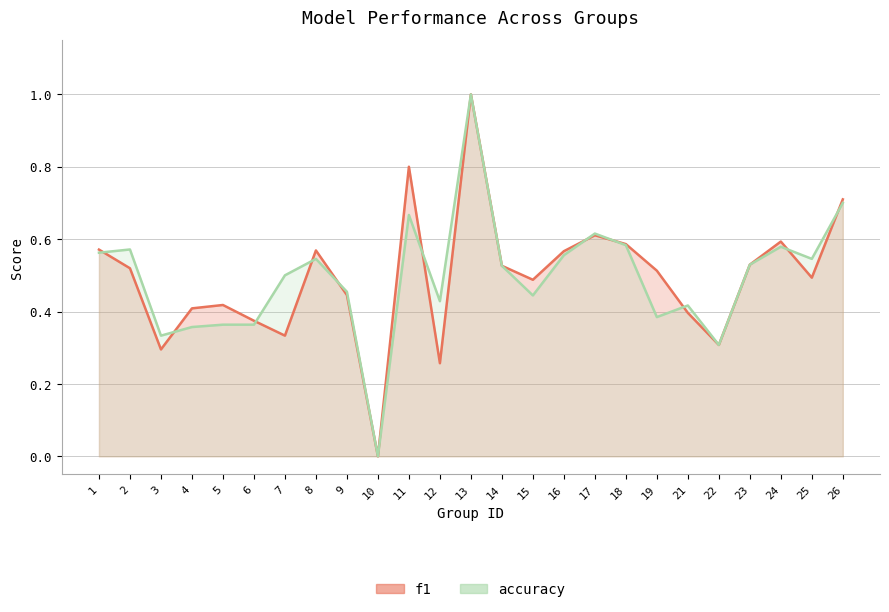

At which category does accuracy reach its first local valley?

3